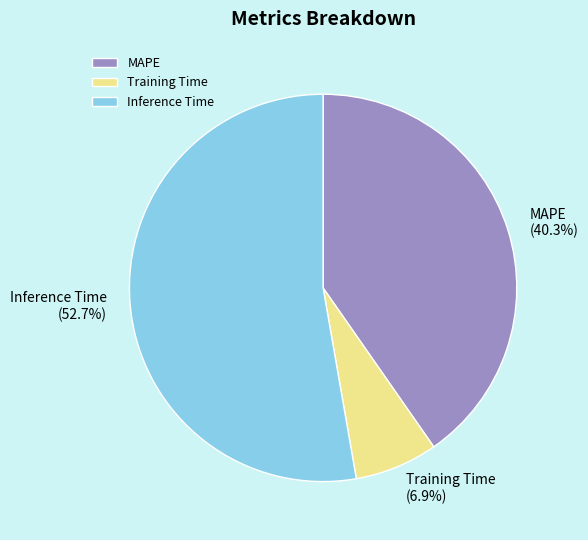

What percentage is the MAPE slice, to the nearest percent?

40%